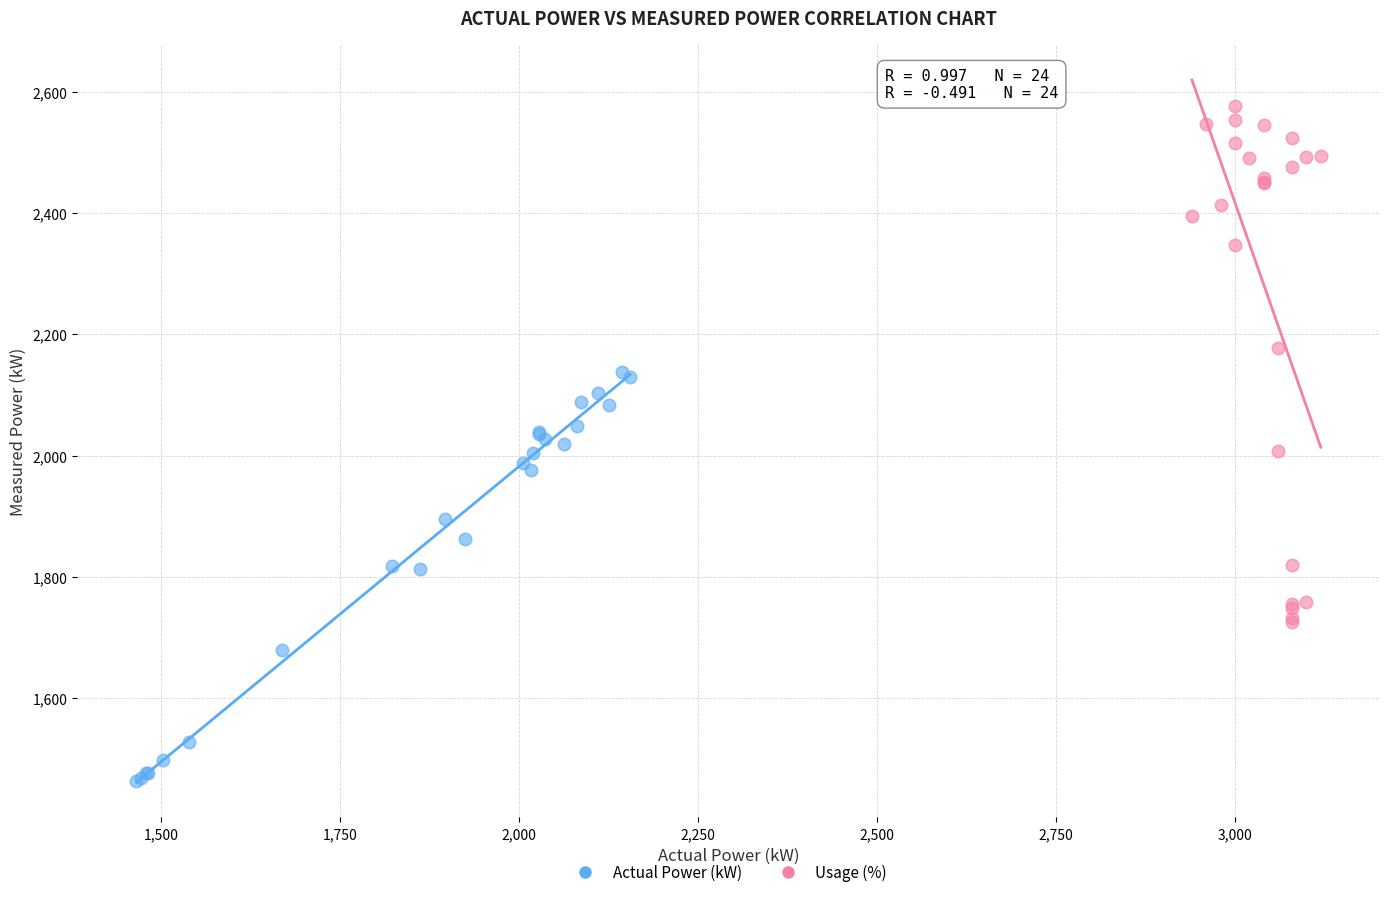

What are all the series names shown in the legend?

Actual Power (kW), Usage (%)